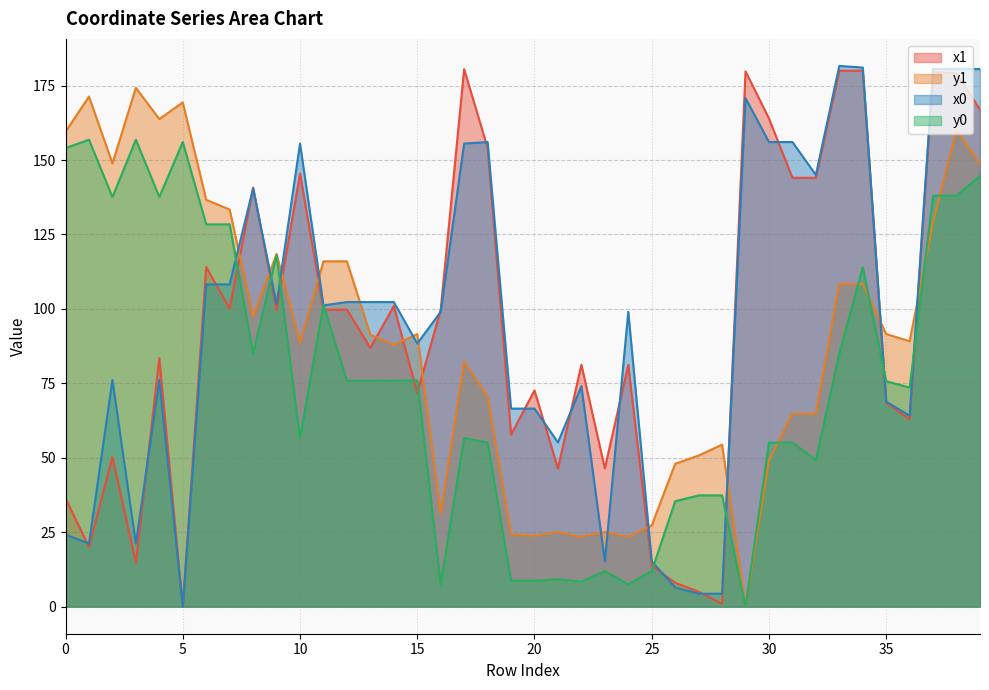

How many lines are shown in the chart?

4